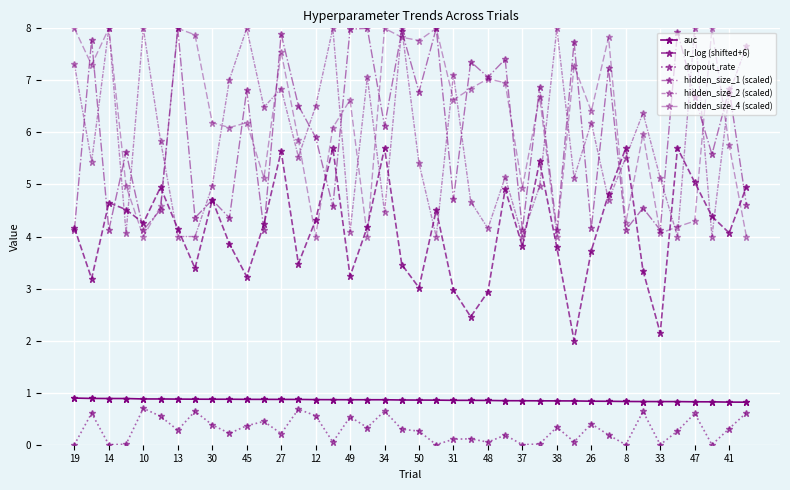

How many categories are shown in the chart?

40